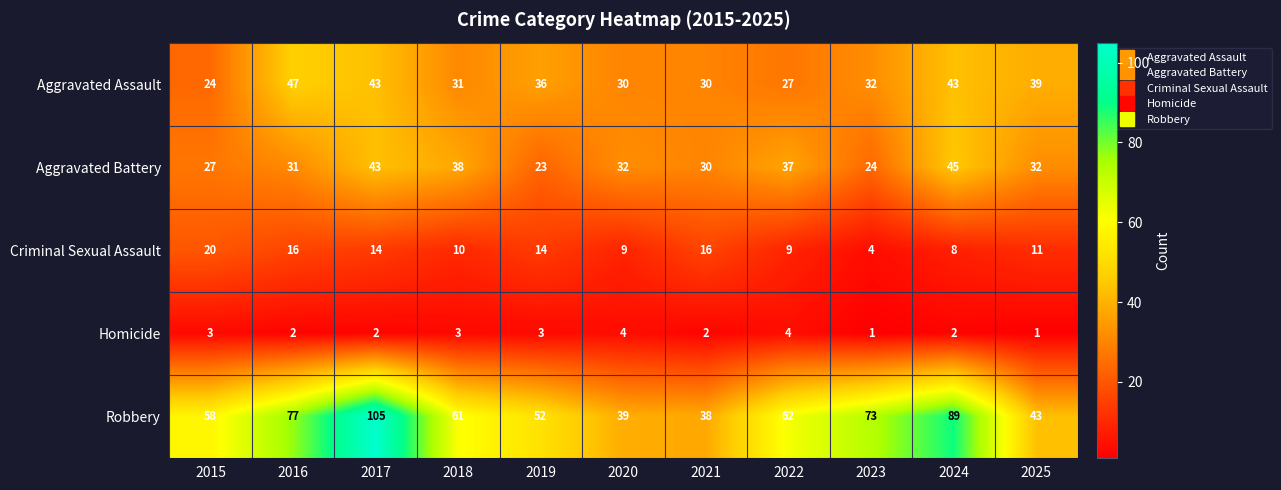

How many distinct data groups are displayed?

5